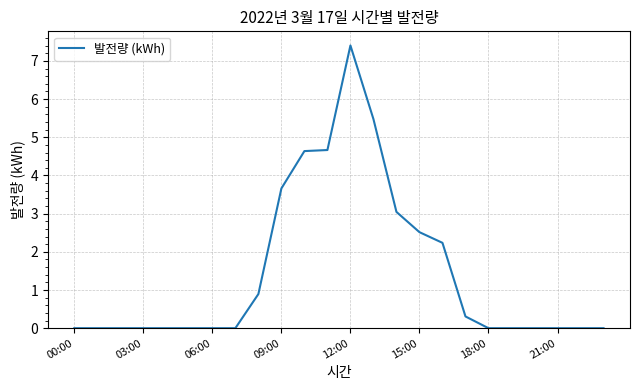

Is this an area chart (filled region under the line)?

No